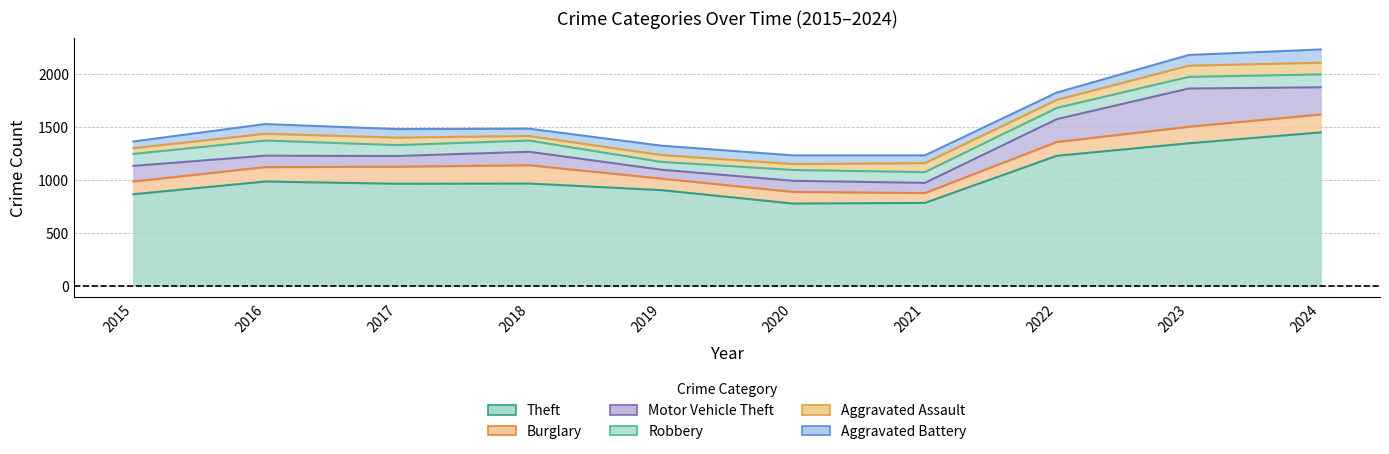

The value of Theft at 2023 is 1343. True or false?

True